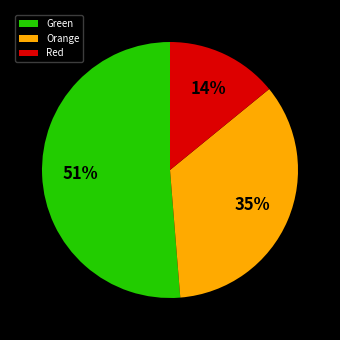

To the nearest percent, what is the combined percentage of Orange and Red?

49%